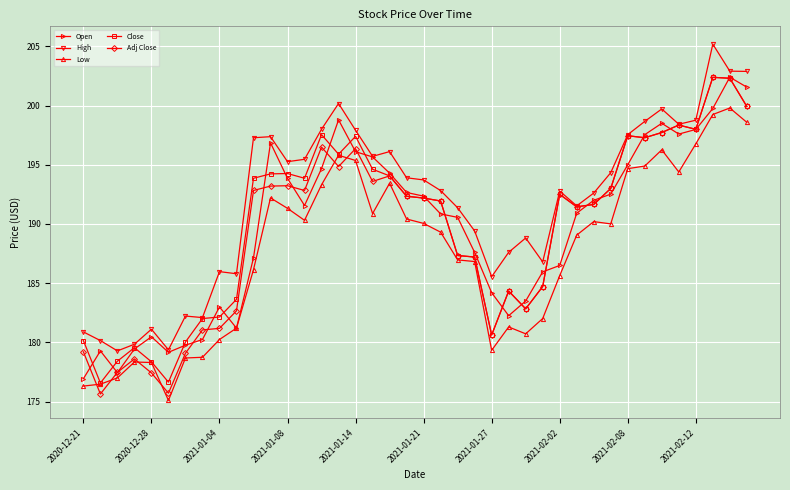

What is the value of the High point at the 11th from the left?

197.3